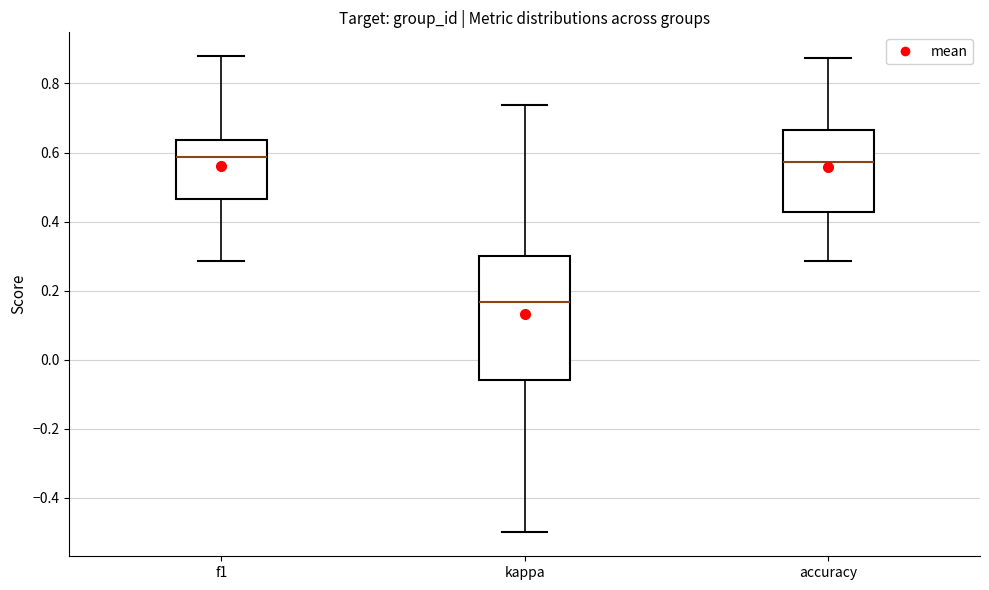

Reading left to right, read every box against the y-axis: the position of its median line, the range the box covers, and the ends of its whiskers. The values are not printed on the chart, so give them approximately, as read against the axis.

f1: median 0.58, box 0.46 to 0.64, whiskers 0.28 to 0.88
kappa: median 0.16, box -0.06 to 0.30, whiskers -0.50 to 0.74
accuracy: median 0.58, box 0.42 to 0.66, whiskers 0.28 to 0.88